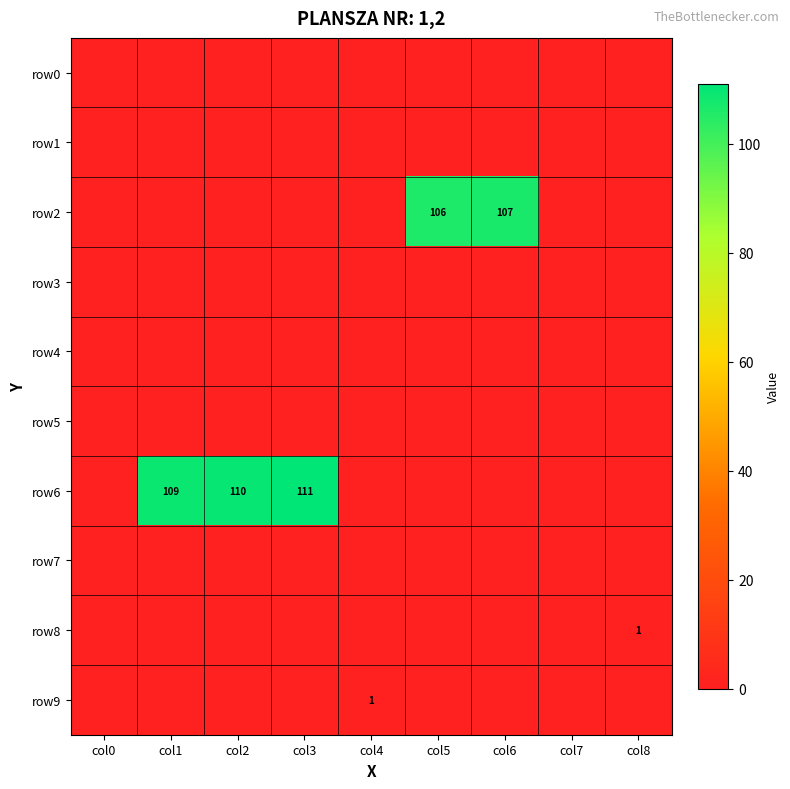

Between col1 and col8, which series saw the biggest shift?

row6